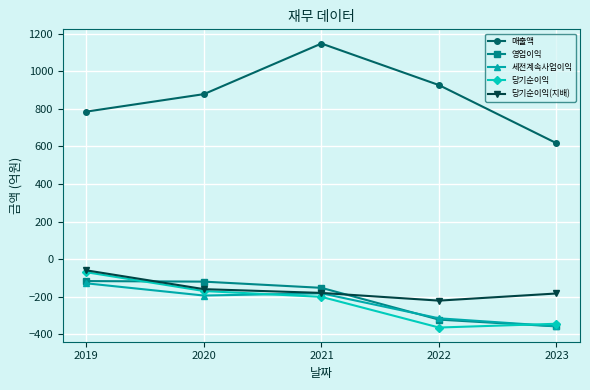

Where is the first local maximum for 매출액?

2021